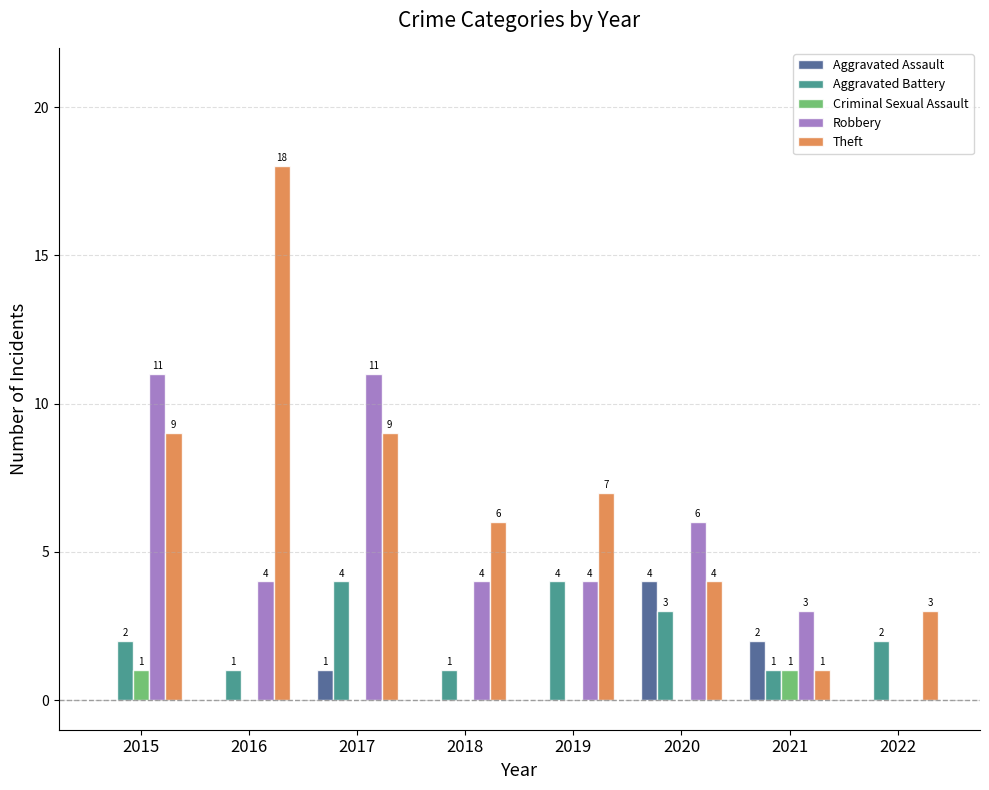

What is the sum of the Robbery values at 2016 and 2019?

8